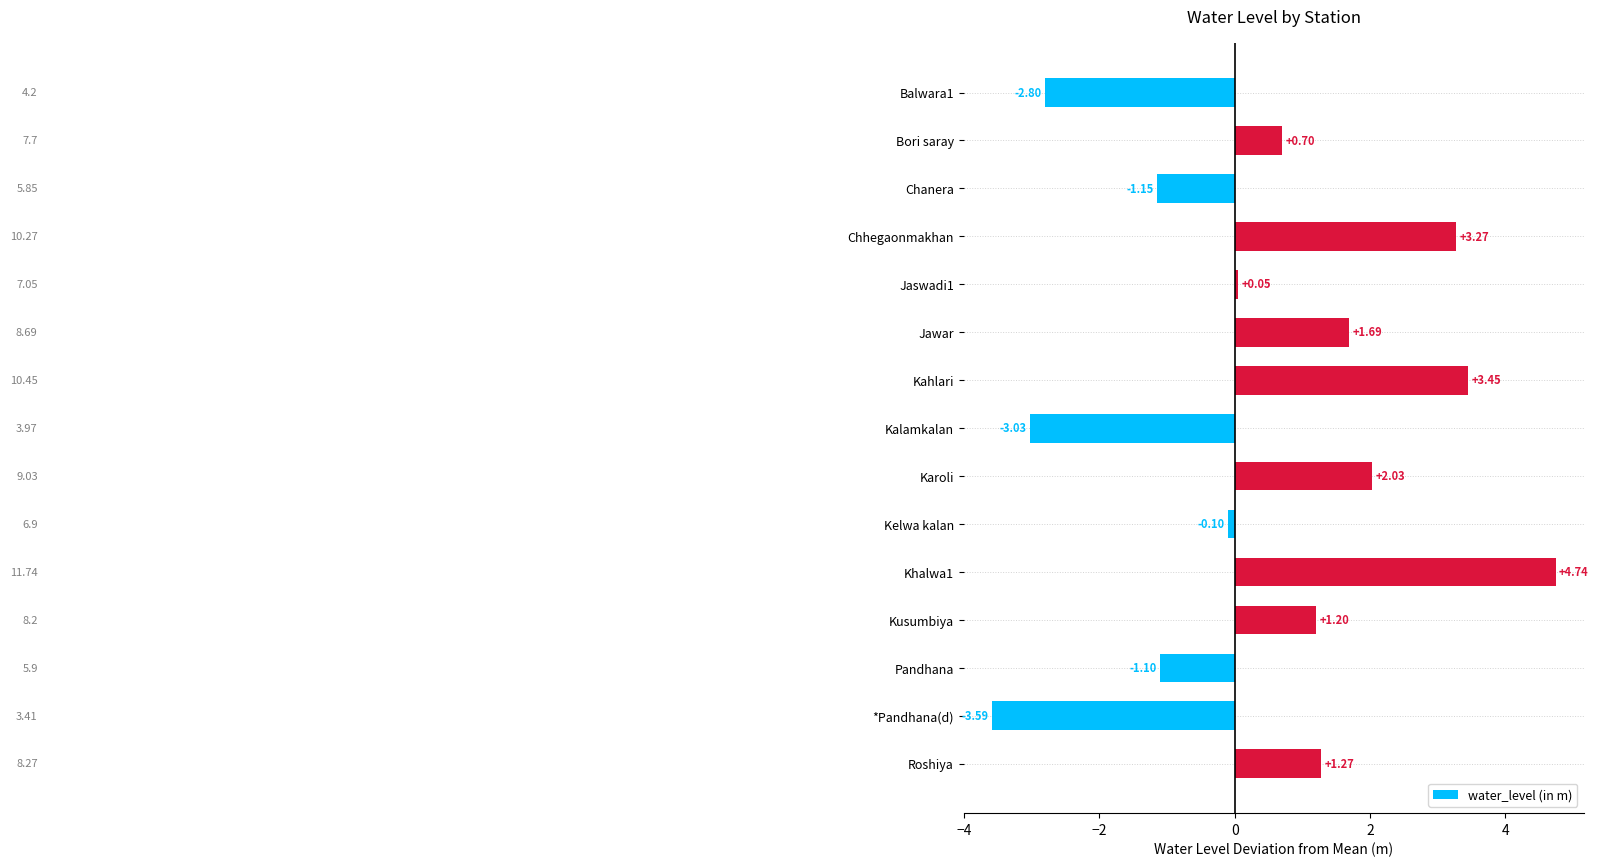

What is the difference between the maximum and minimum values?

8.3